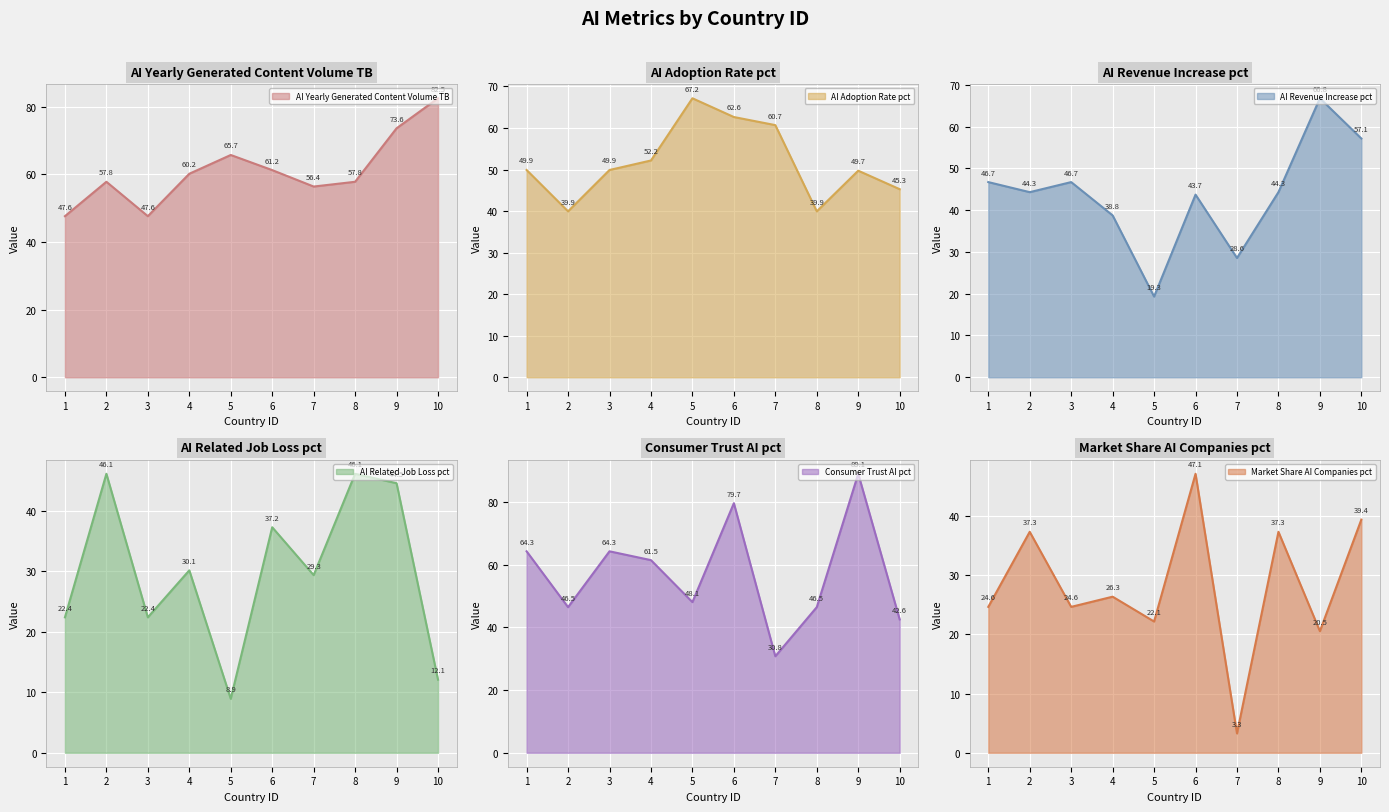

What value does the Consumer_Trust_AI_pct series have at 7?

30.8